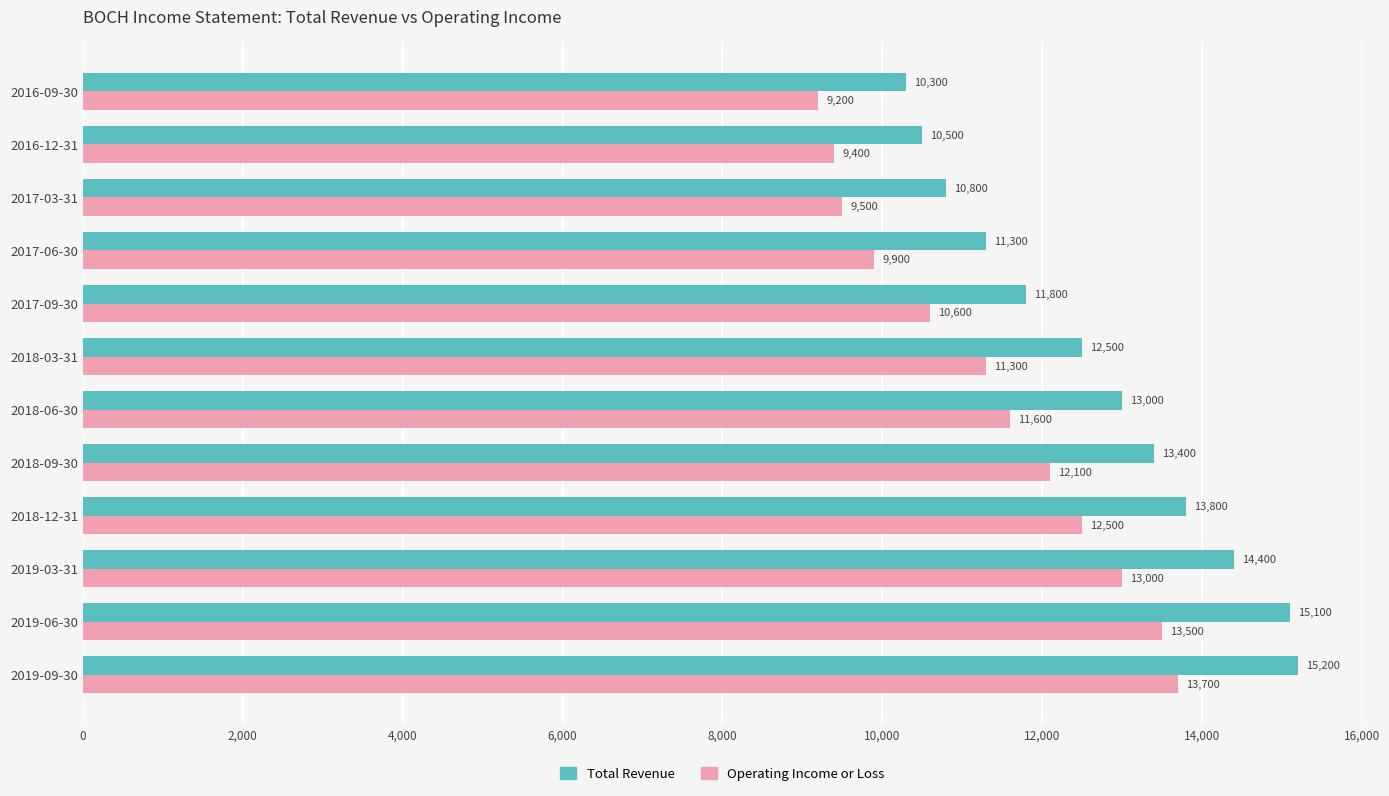

Which series has the largest total across all categories?

Total Revenue